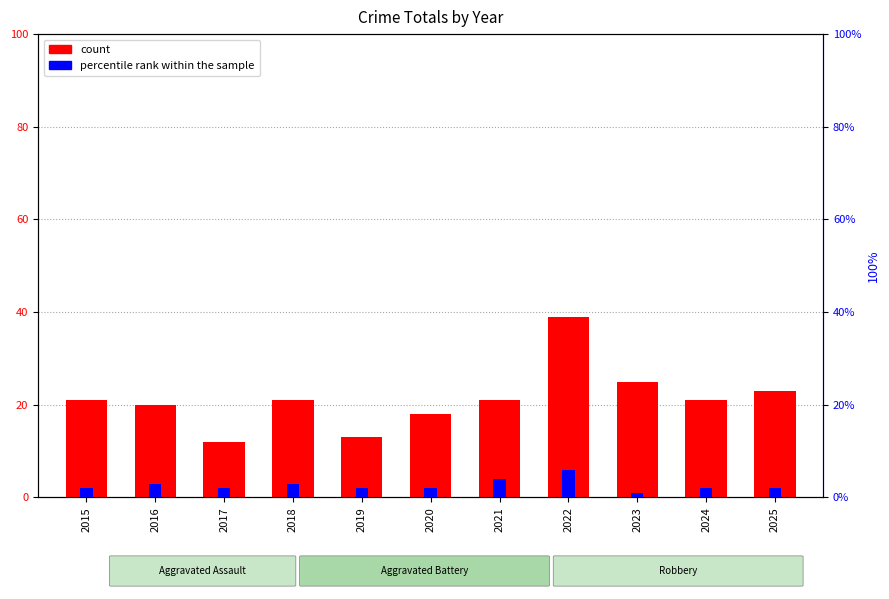

At which category does the chart reach its minimum across all series?

2023